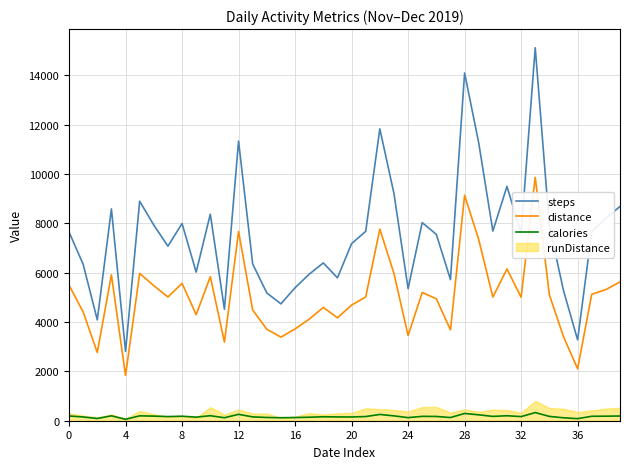

At how many categories does at least one series exceed 9206?

7